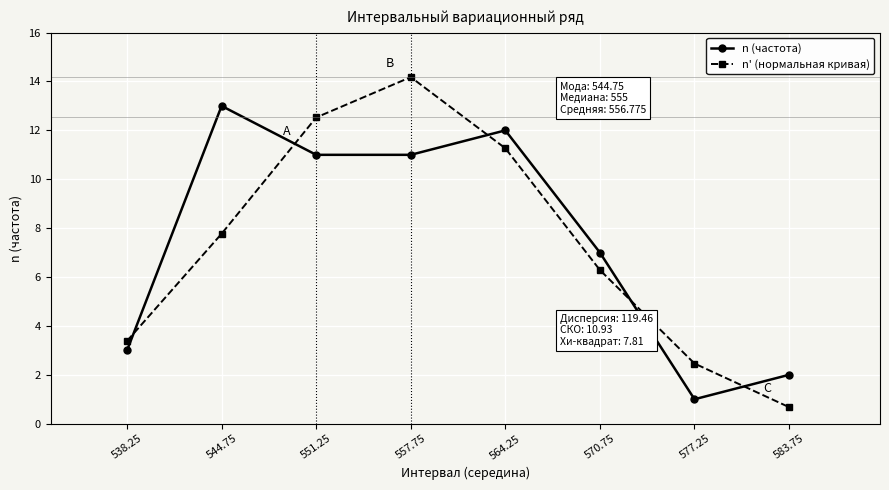

What is the total value across all series at 538.25?

6.4